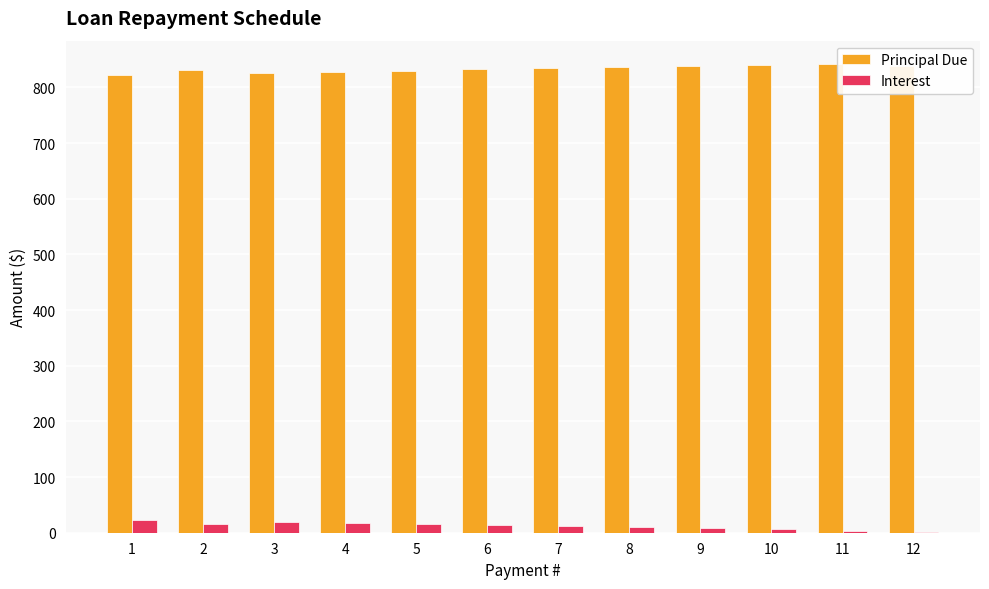

What is the greatest value displayed?

842.0